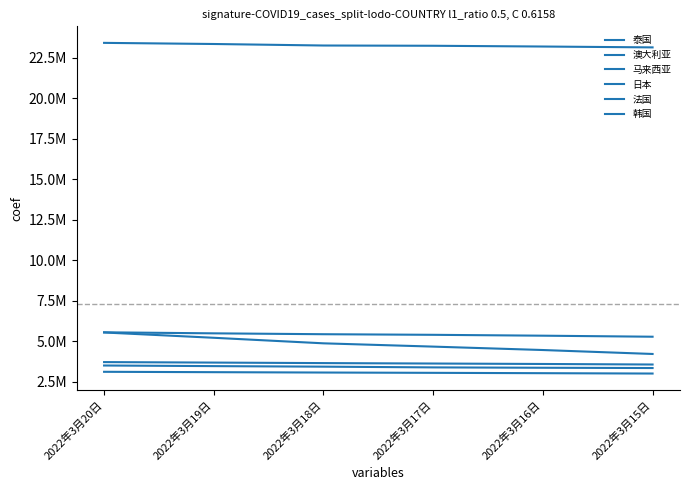

What is the total value across all series at 2022年3月17日?

43354945